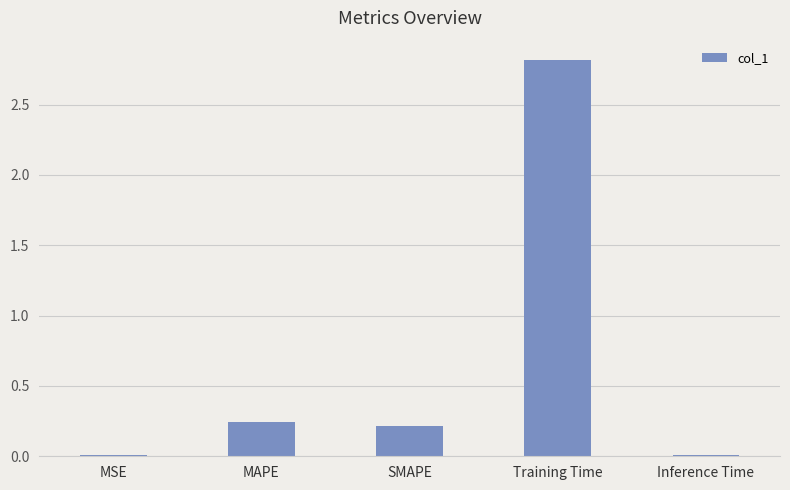

What is the label of the 2nd bar from the right?

Training Time